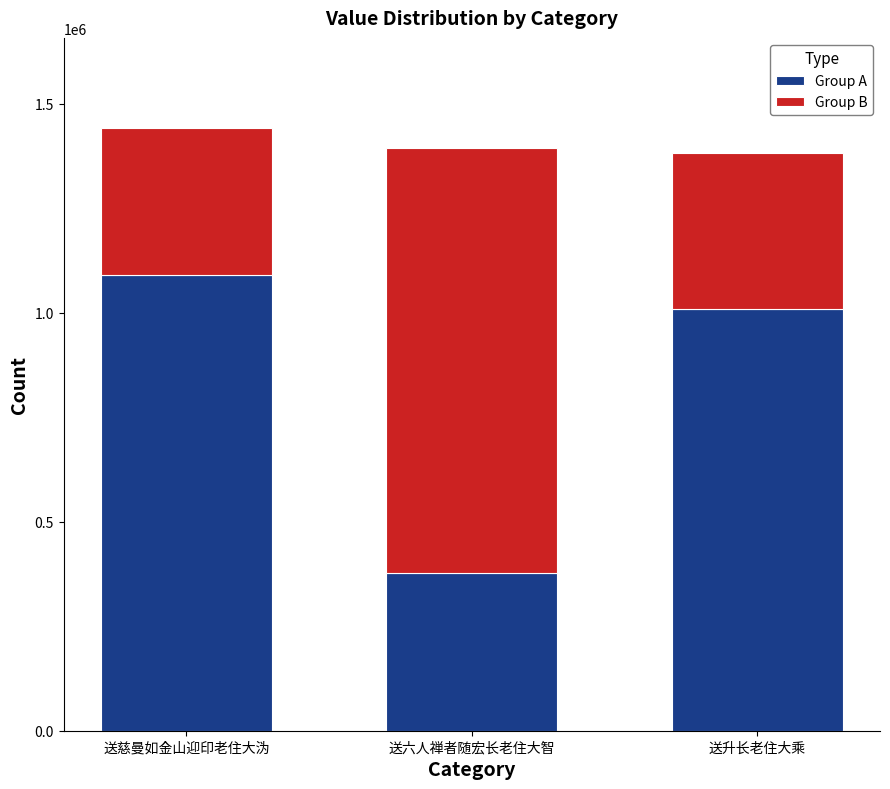

At which label does Group A reach its peak?

送慈曼如金山迎印老住大沩